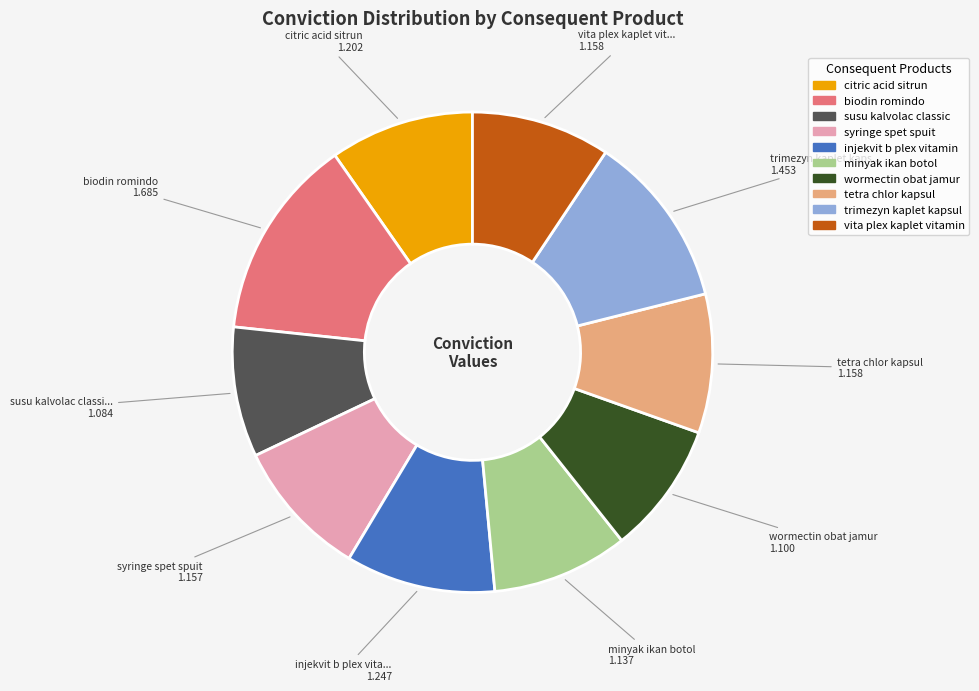

How many segments does this pie chart have?

10